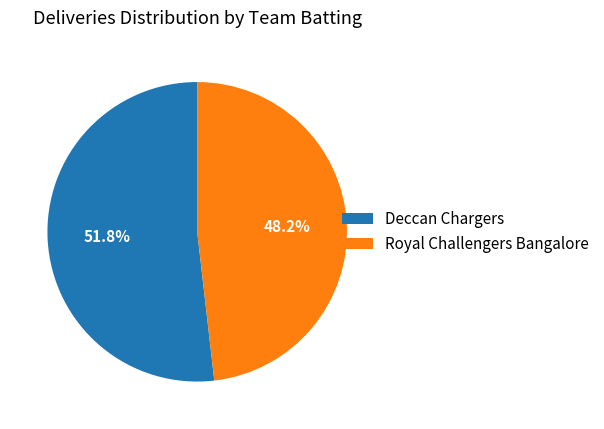

To the nearest percent, what percentage of the pie is Royal Challengers Bangalore?

48%